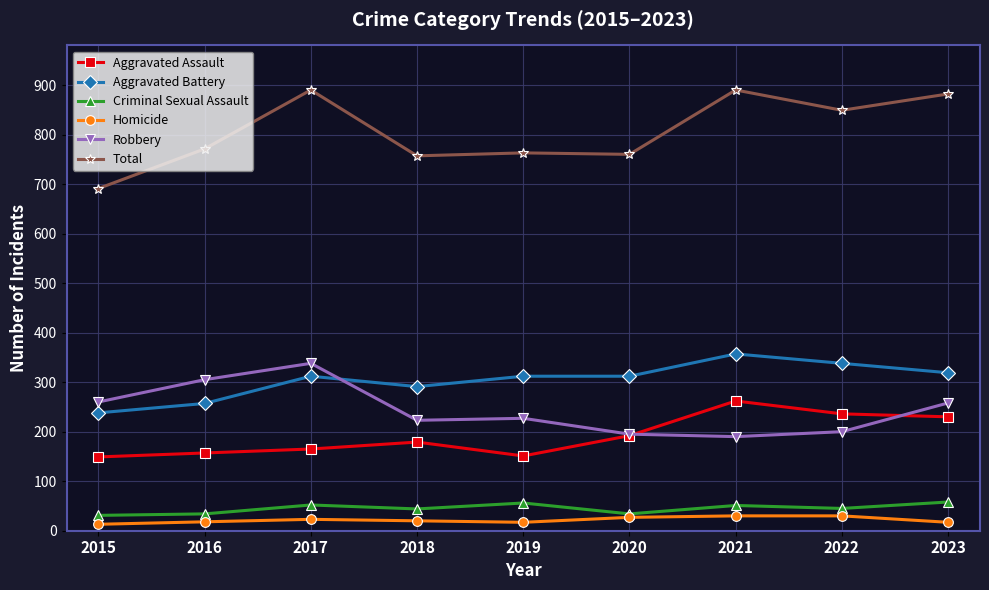

How many data points in Criminal Sexual Assault are less than 45?

4